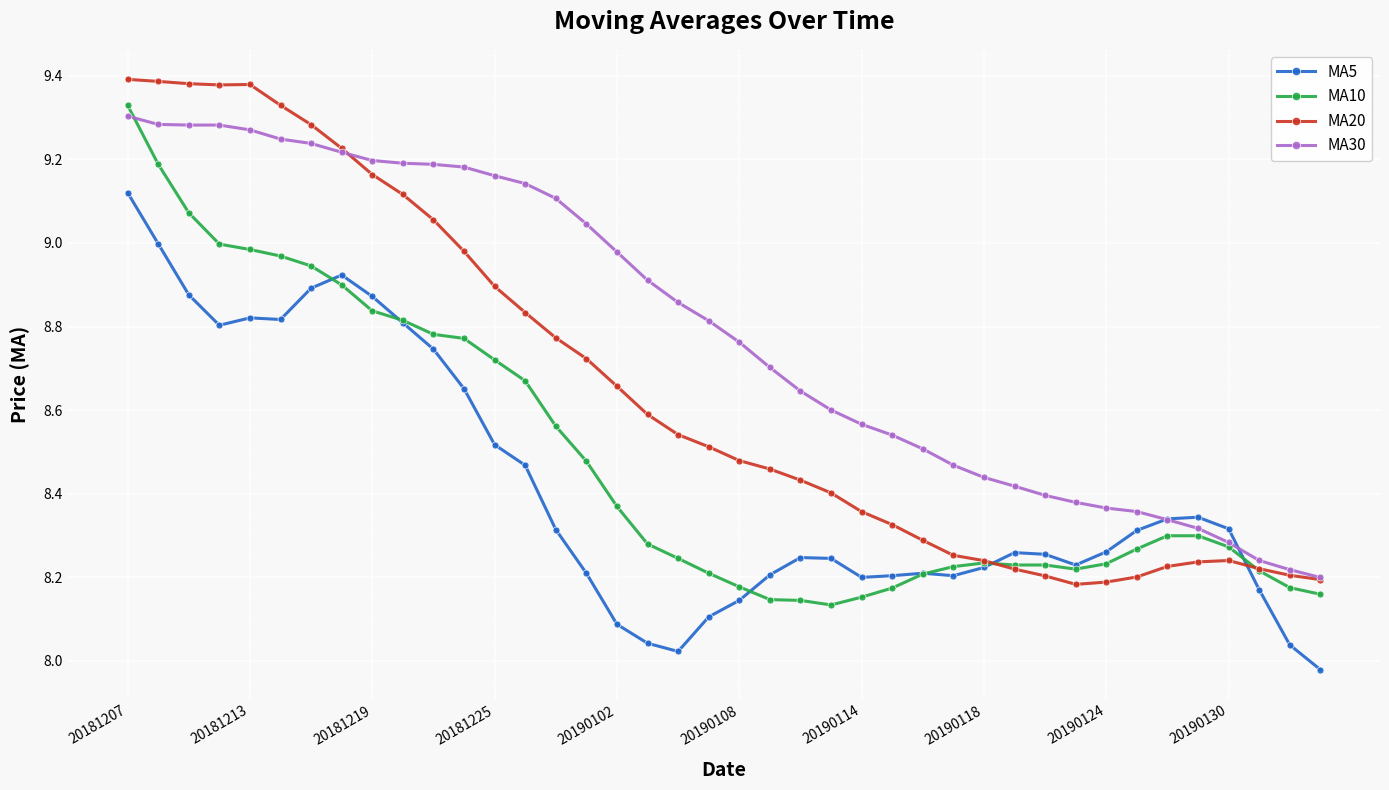

True or false: MA5 has more than 1 interior local peaks.

True